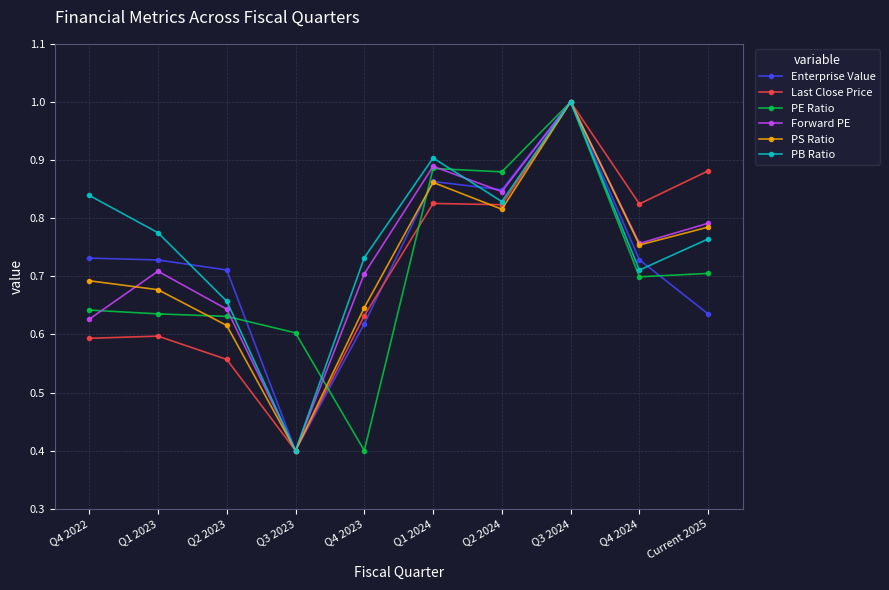

At which category does Forward PE reach its first local valley?

Q3 2023